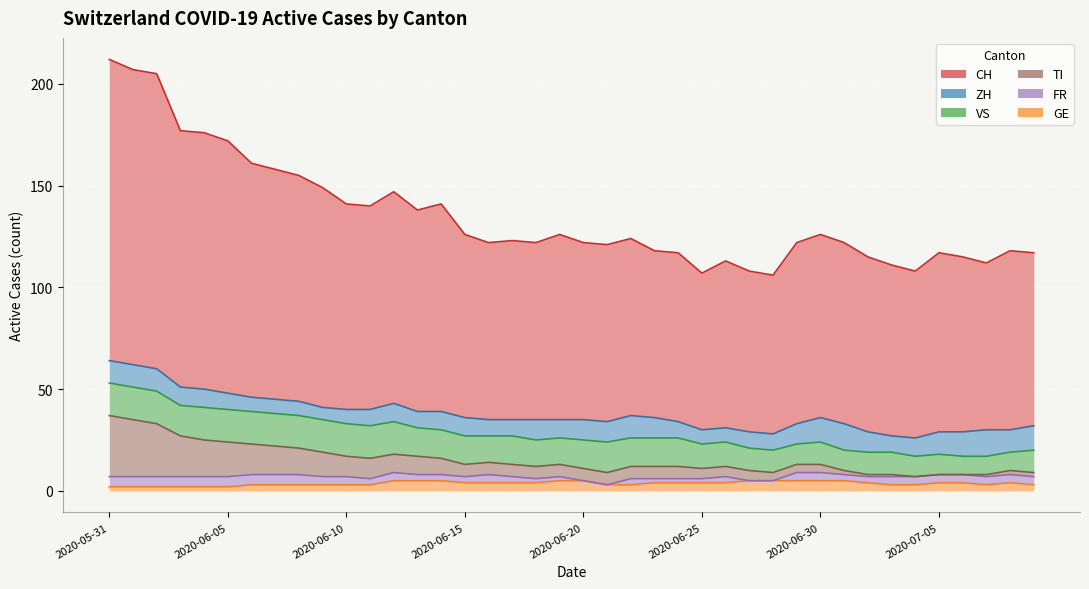

True or false: GE and TI cross at least once.

False